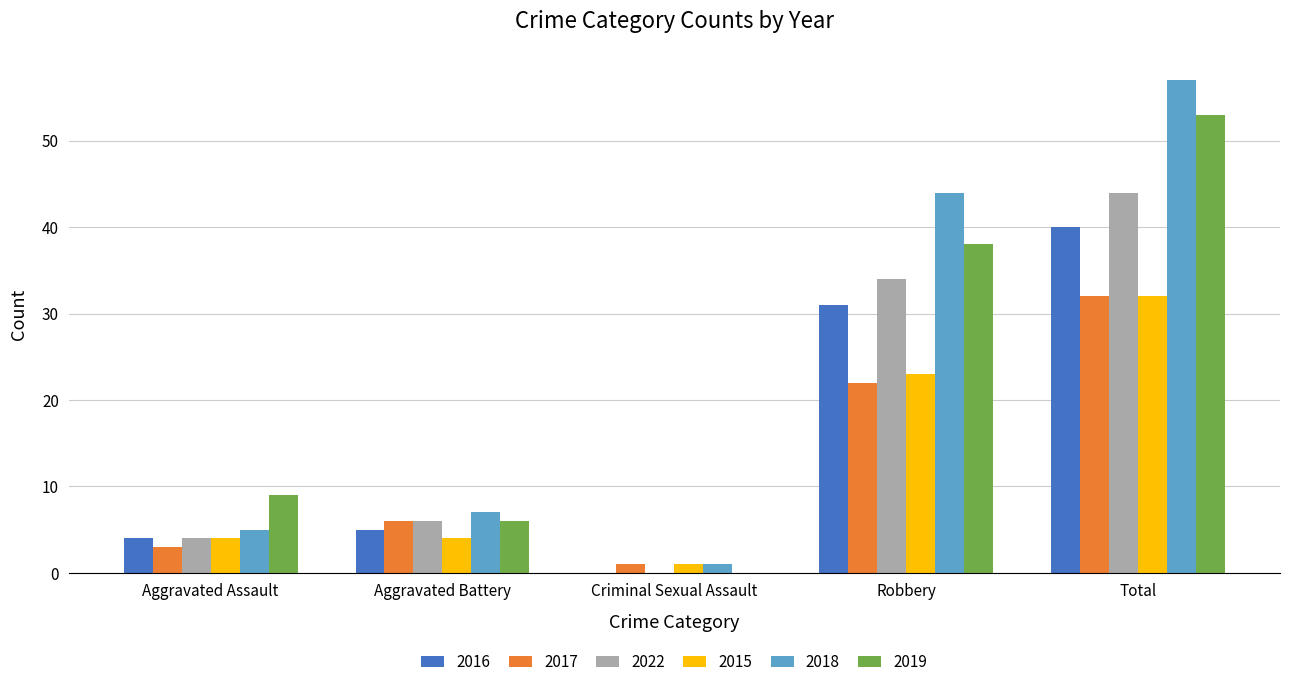

What is the sum of all 2016 values?

80